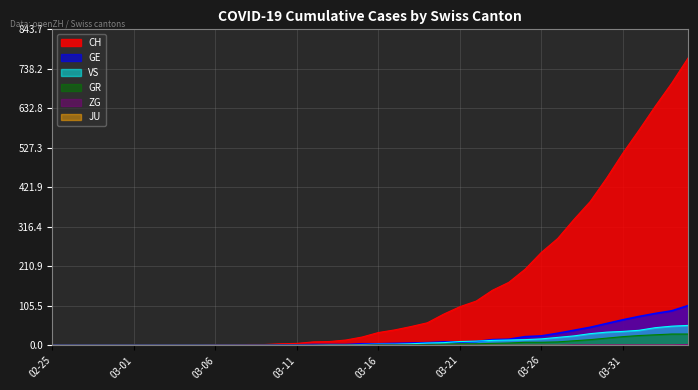

Is it true that ZG equals 0 at 2020-02-26?

True